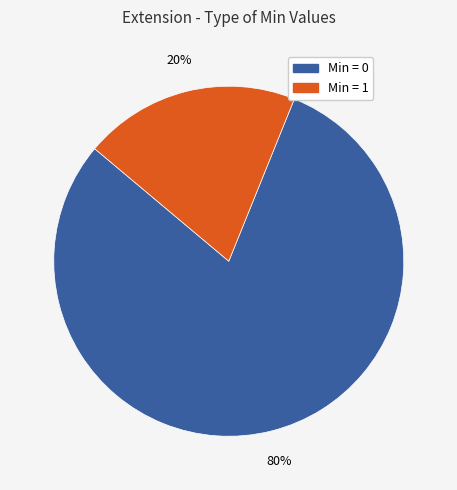

How many segments does this pie chart have?

2